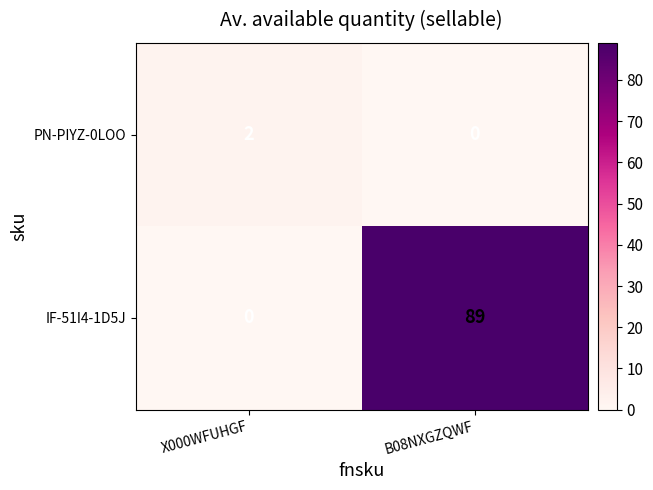

Which series changed the most between X000WFUHGF and B08NXGZQWF?

IF-51I4-1D5J